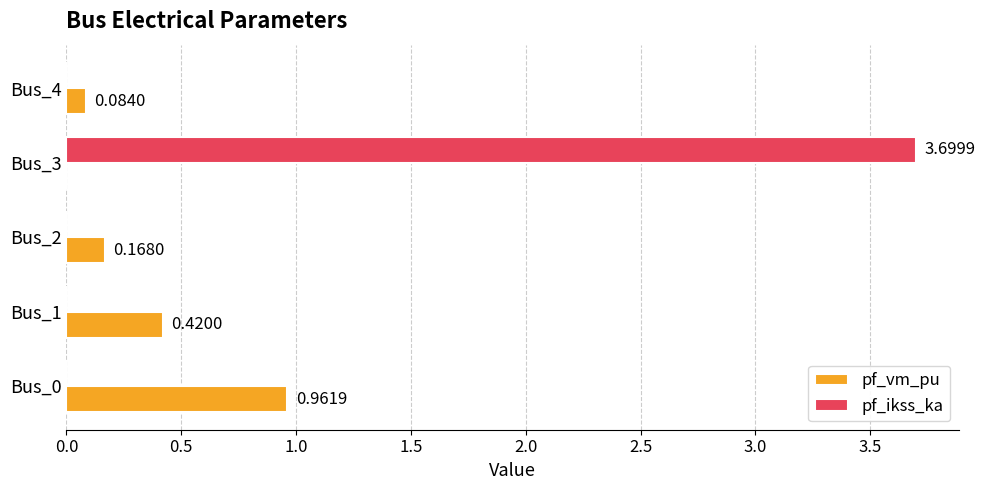

What is the sum of all pf_vm_pu values?

1.6